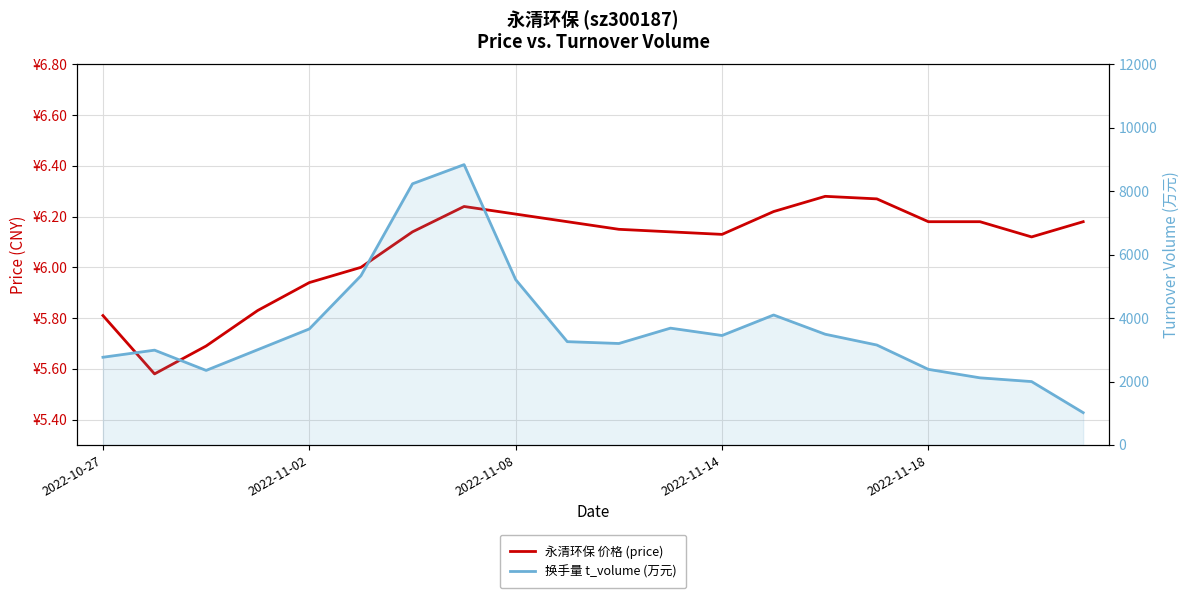

How many values in the 永清环保 价格 (price) series exceed 6?

14